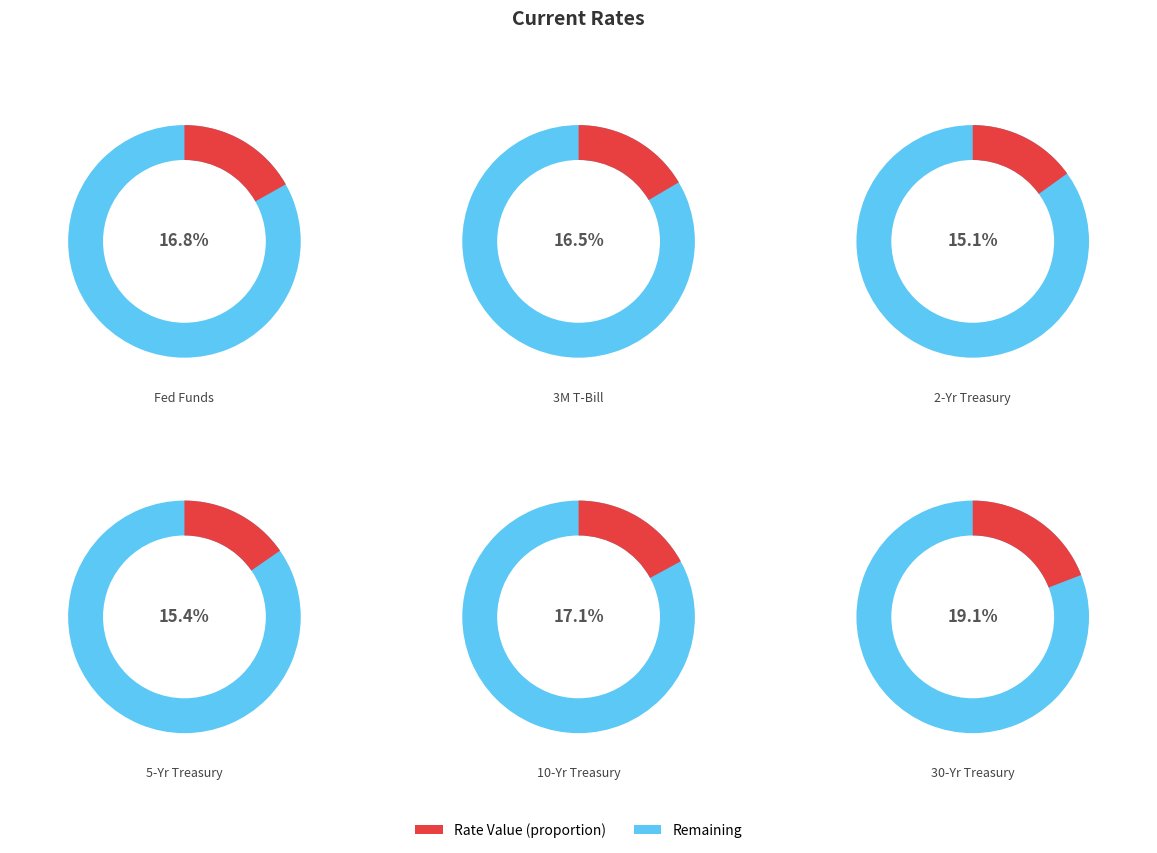

To the nearest percent, what is the difference between the 2-Yr Treasury and 30-Yr Treasury slice percentages?

4%